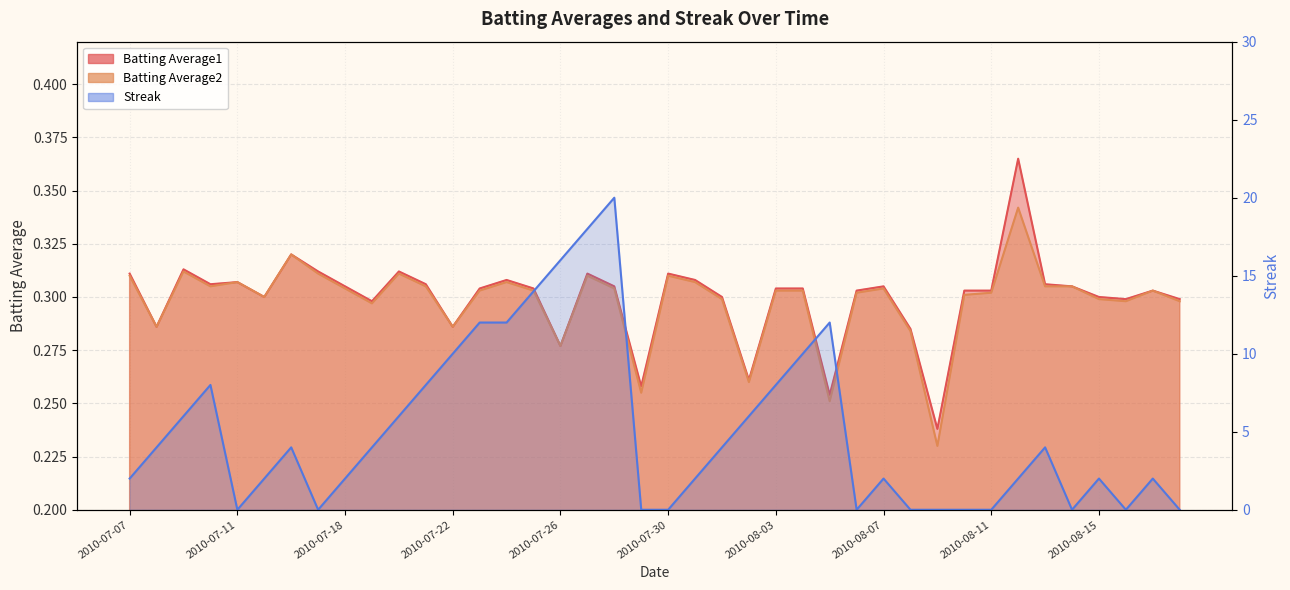

What is the highest value of the Streak series?

20.0